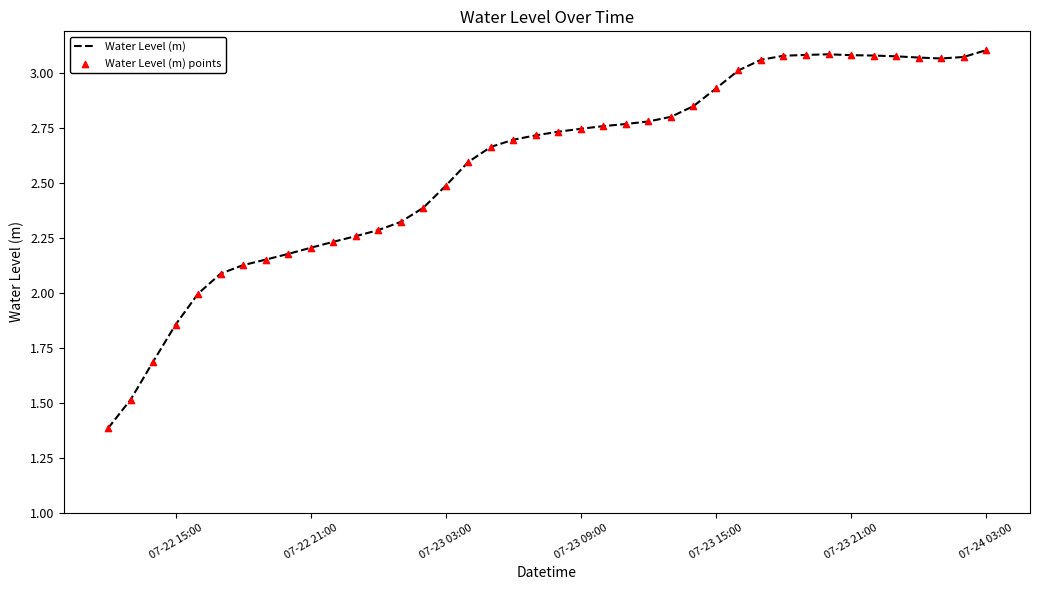

What is the difference between the maximum and minimum values?

1.7